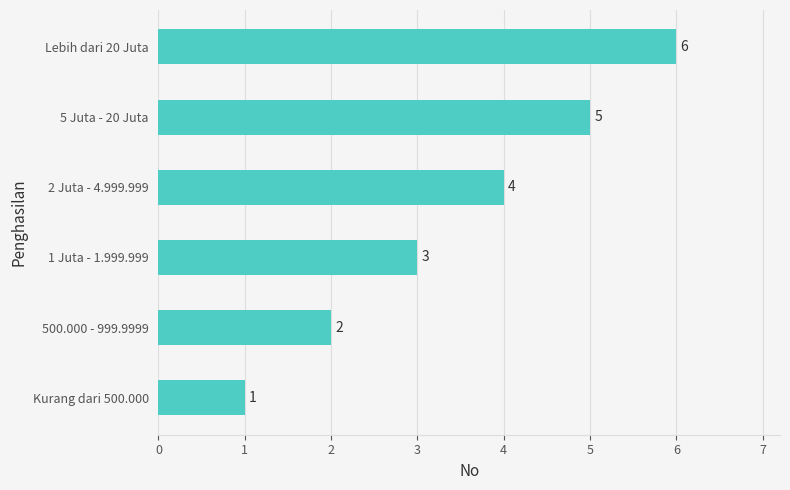

List the labels in order of value, smallest first.

Kurang dari 500.000, 500.000 - 999.9999, 1 Juta - 1.999.999, 2 Juta - 4.999.999, 5 Juta - 20 Juta, Lebih dari 20 Juta